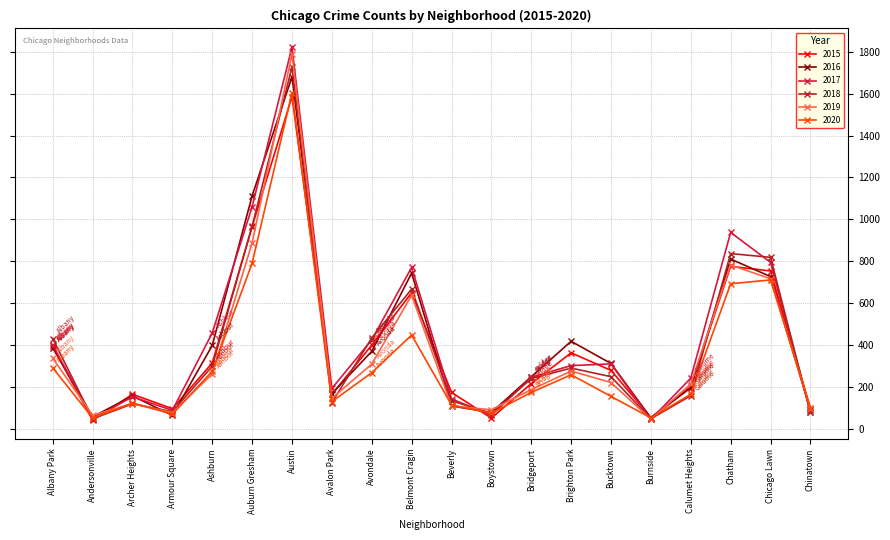

At which label does 2017 first exceed 301?

Albany Park